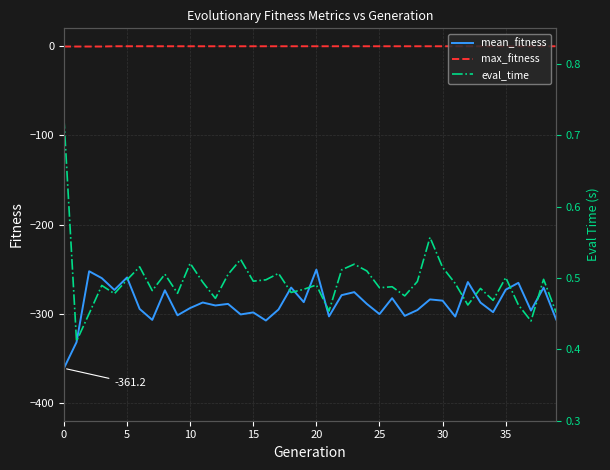

What is the approximate value of eval_time at 30?

0.5